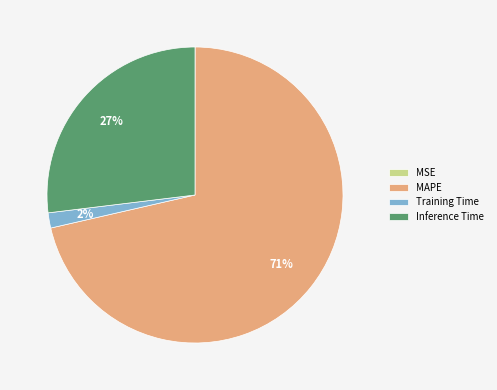

To the nearest percent, what is the average slice percentage?

25%